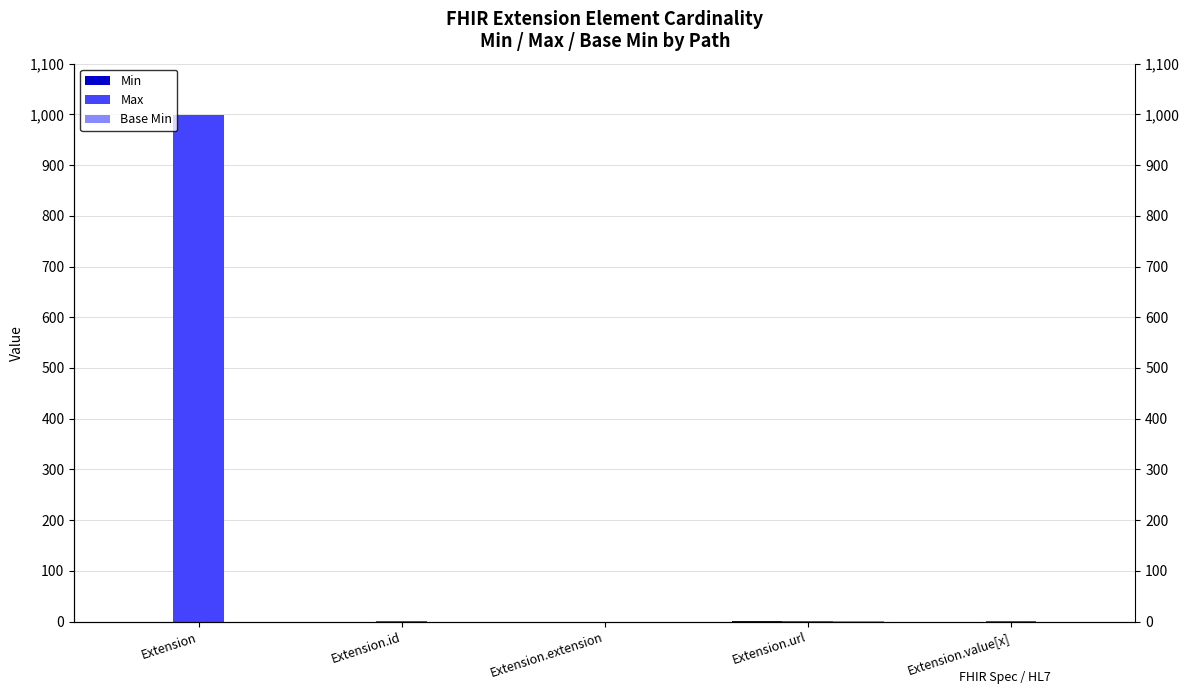

The Base Min series shows -1 at Extension.value[x]. True or false?

False